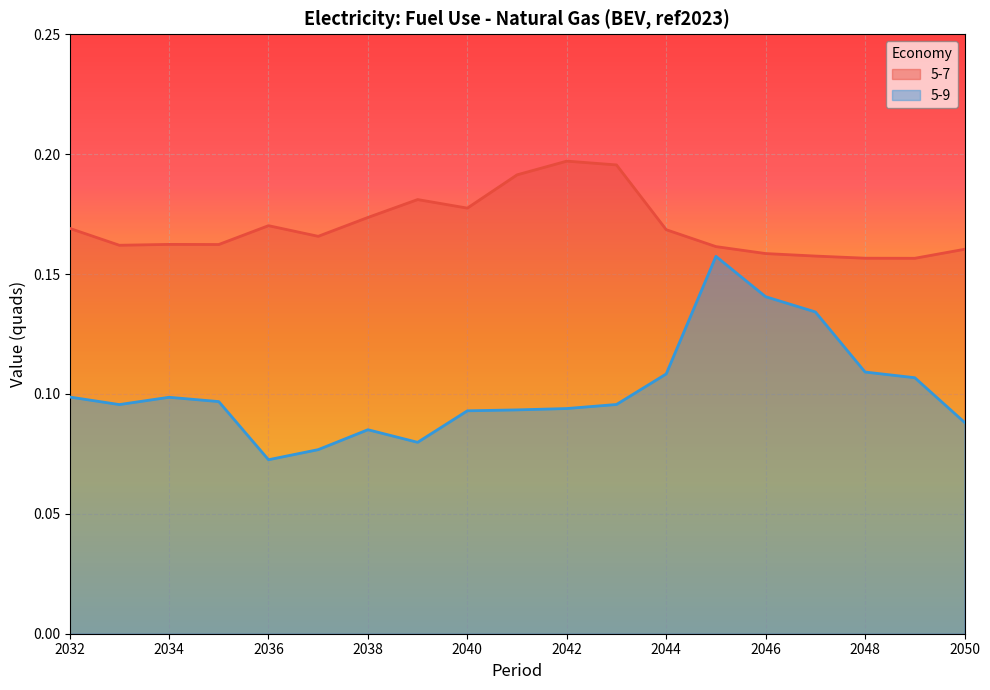

What is the average value of the 5-7 series?

0.2